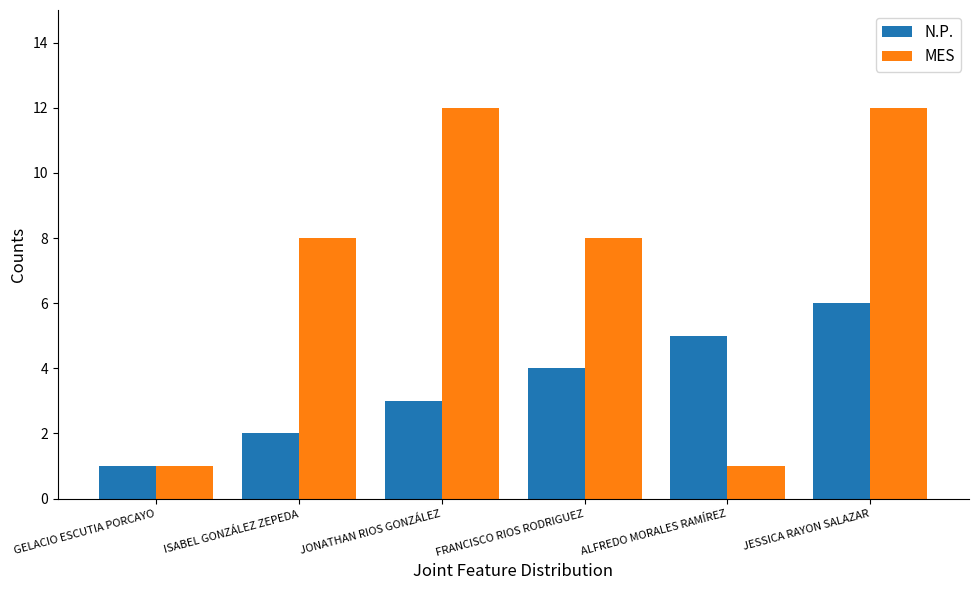

Read the N.P. value at ALFREDO MORALES RAMÍREZ.

5